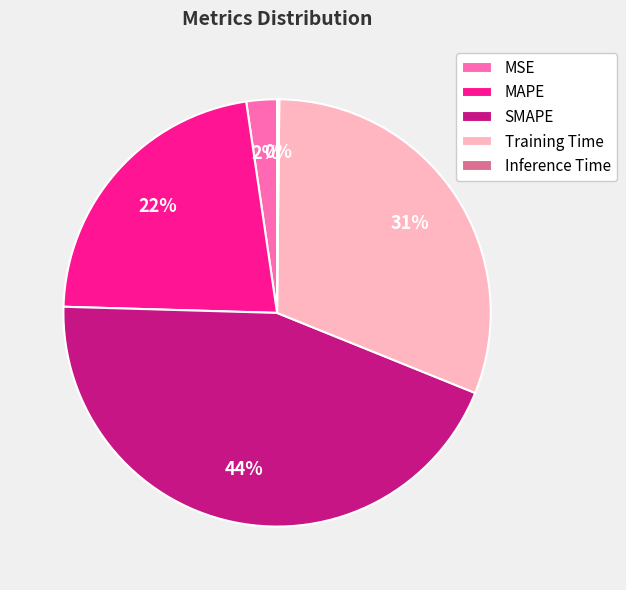

Is it true that MSE is 2% of the pie?

True